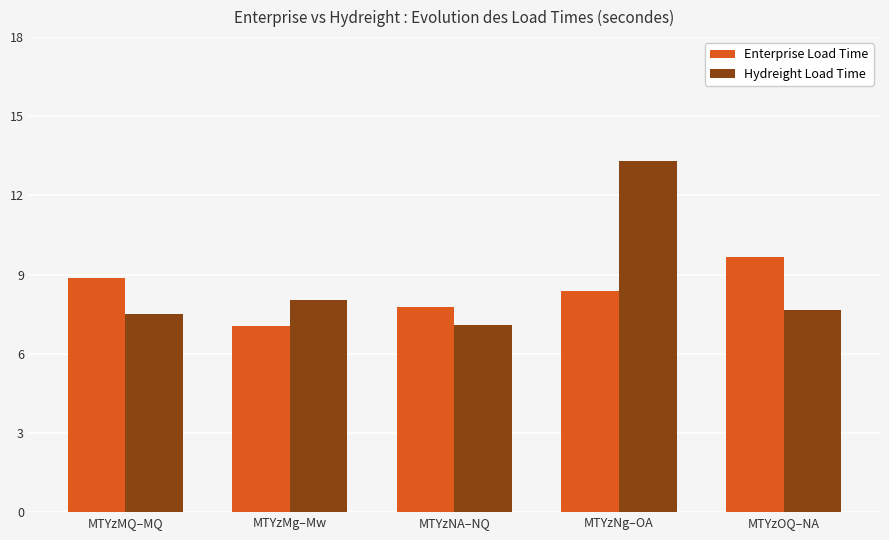

List the series in order of their peak value, lowest first.

Enterprise Load Time, Hydreight Load Time